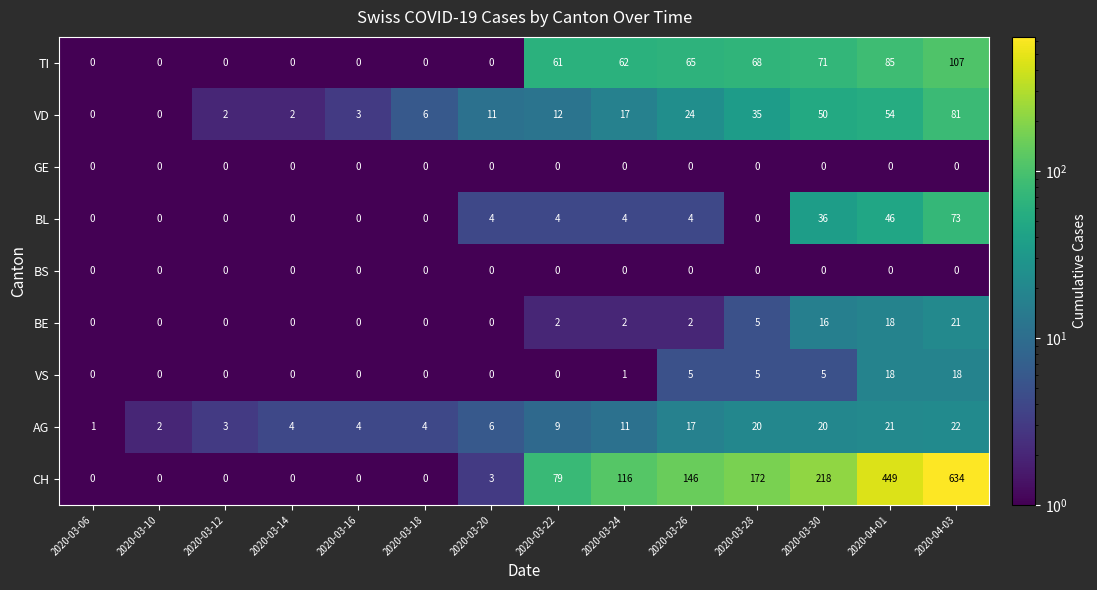

Which series changed the most between 2020-03-12 and 2020-03-28?

CH